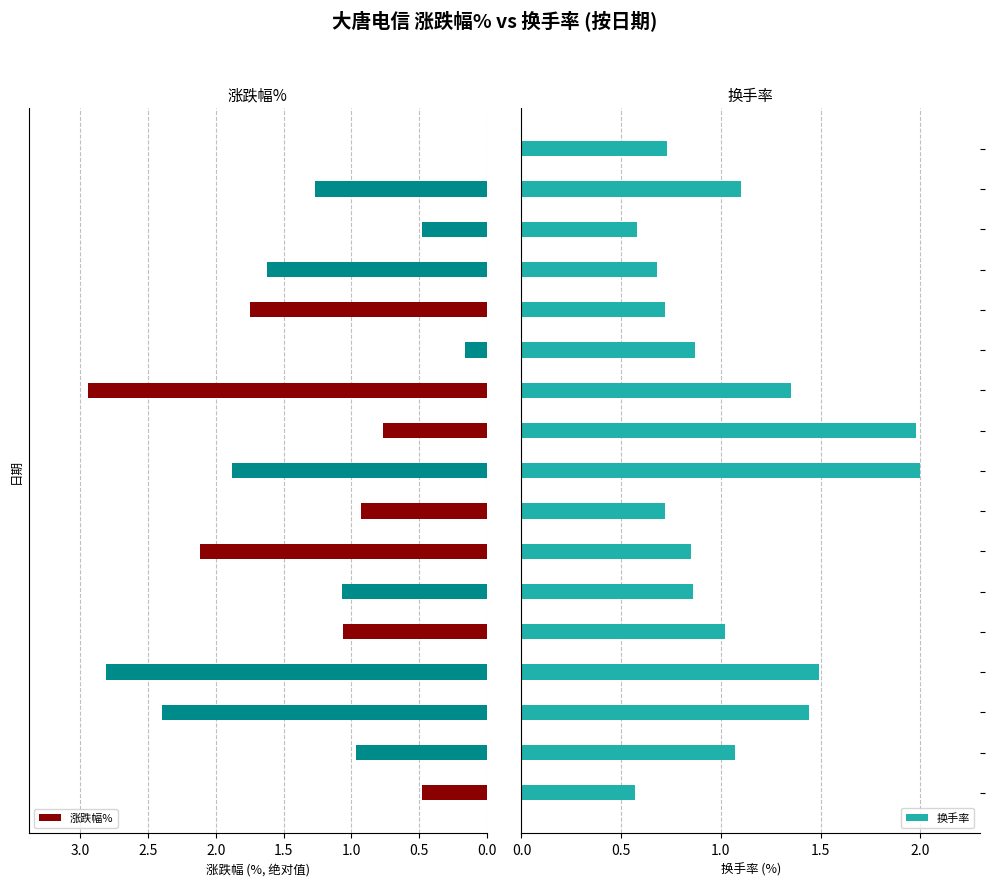

What is the sum of all 涨跌幅% values?

22.7